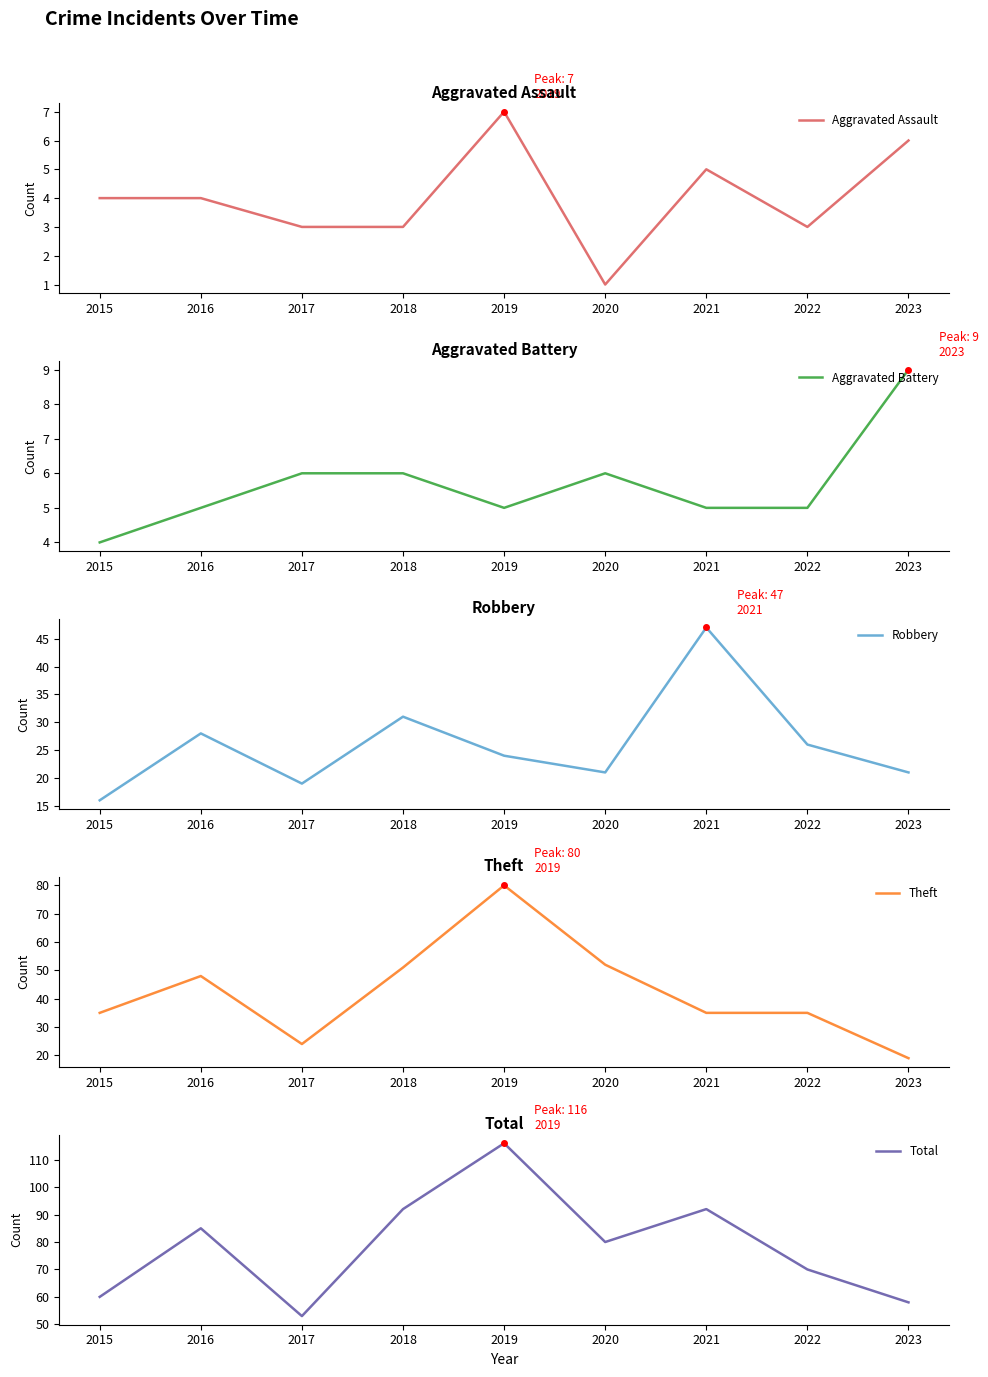

At which category does Aggravated Battery reach its first local peak?

2020